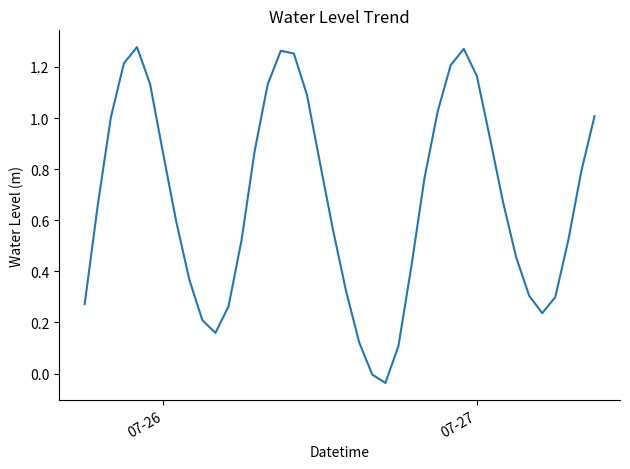

Does the chart have visible grid lines?

No